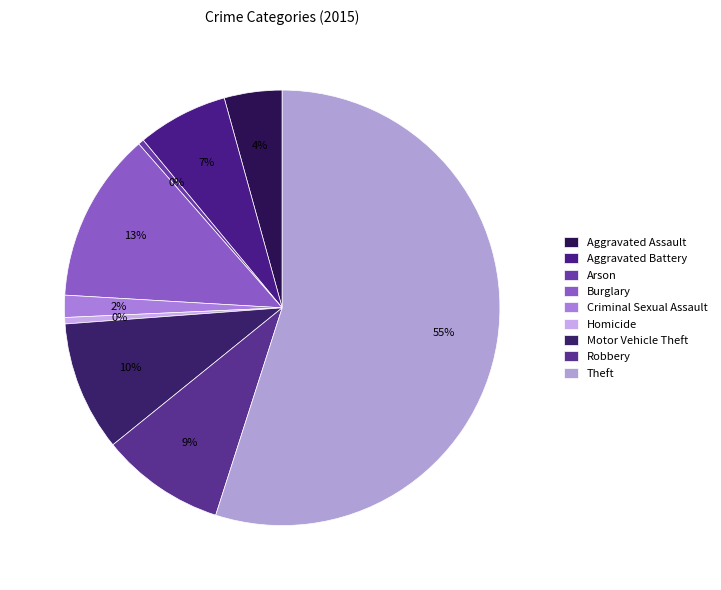

True or false: Homicide accounts for 7% of the total.

False